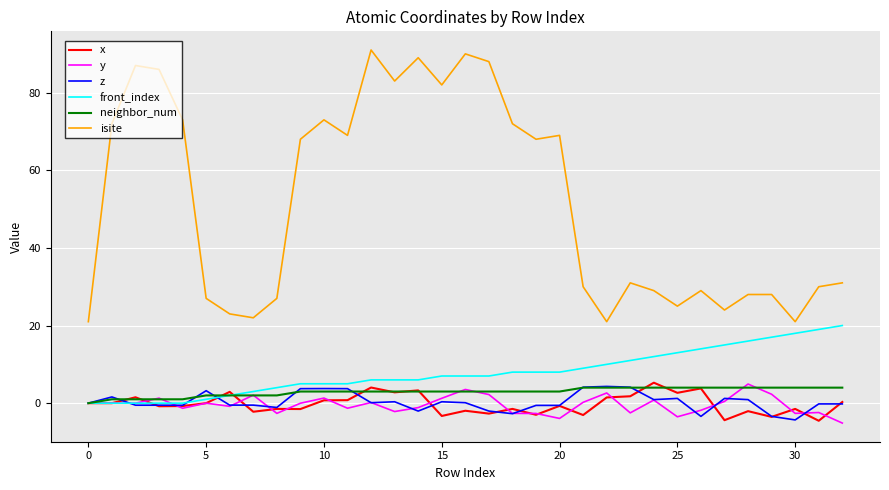

What is the lowest value of the z series?

-4.3